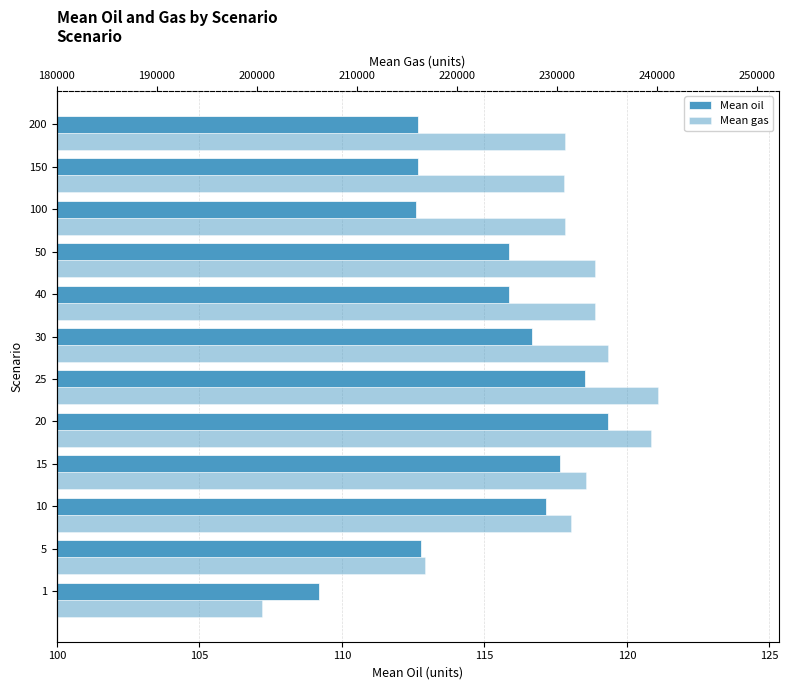

The Mean gas series shows 103883.8 at 10. True or false?

False